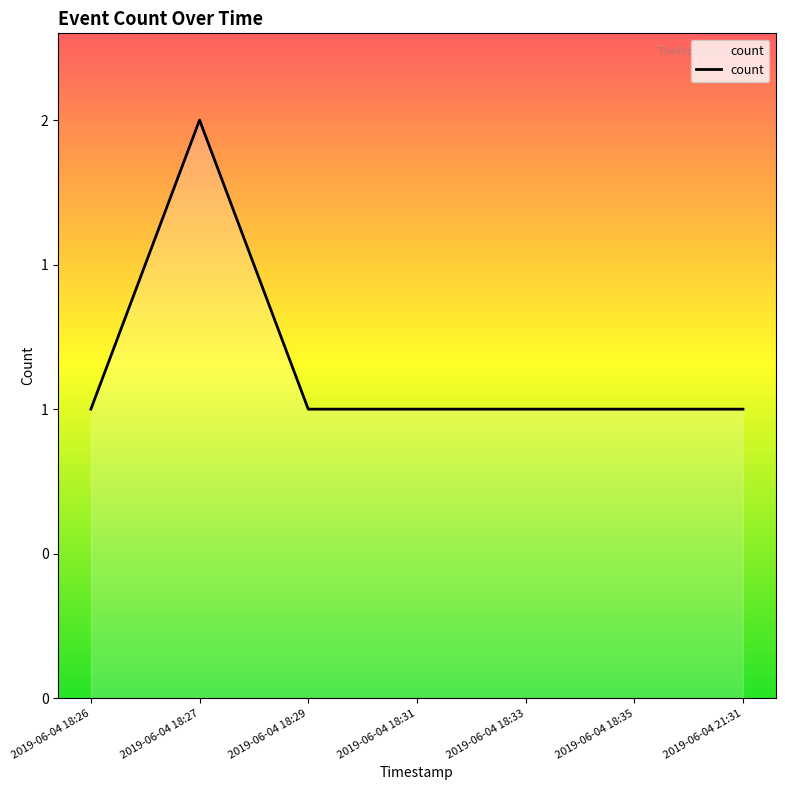

What is the minimum value shown in the chart?

1